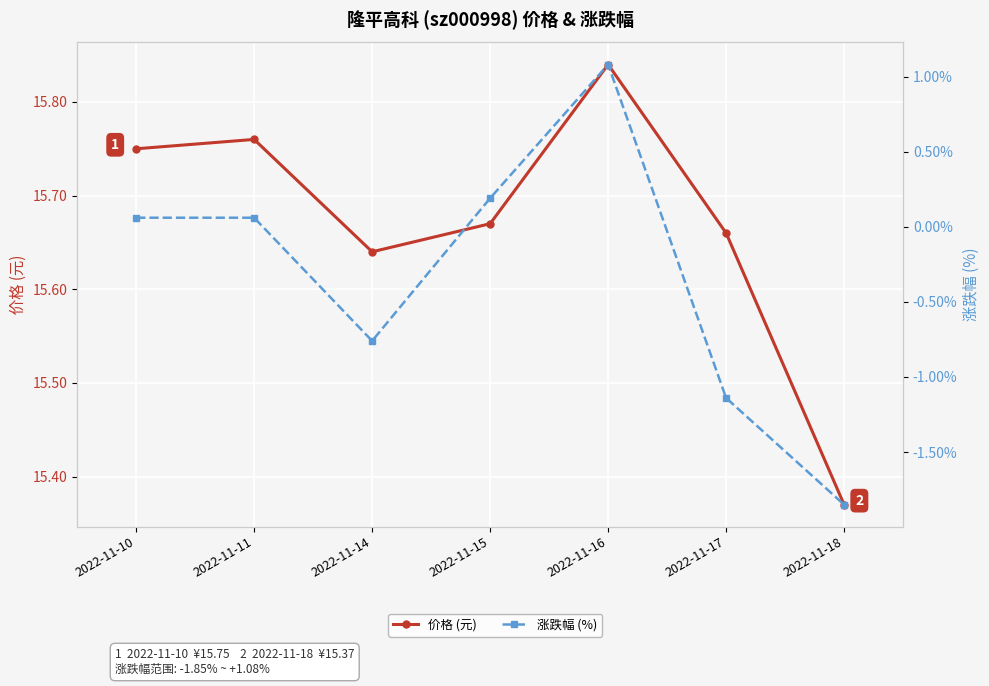

Rank the series by their maximum value, from lowest to highest.

涨跌幅 (%), 价格 (元)